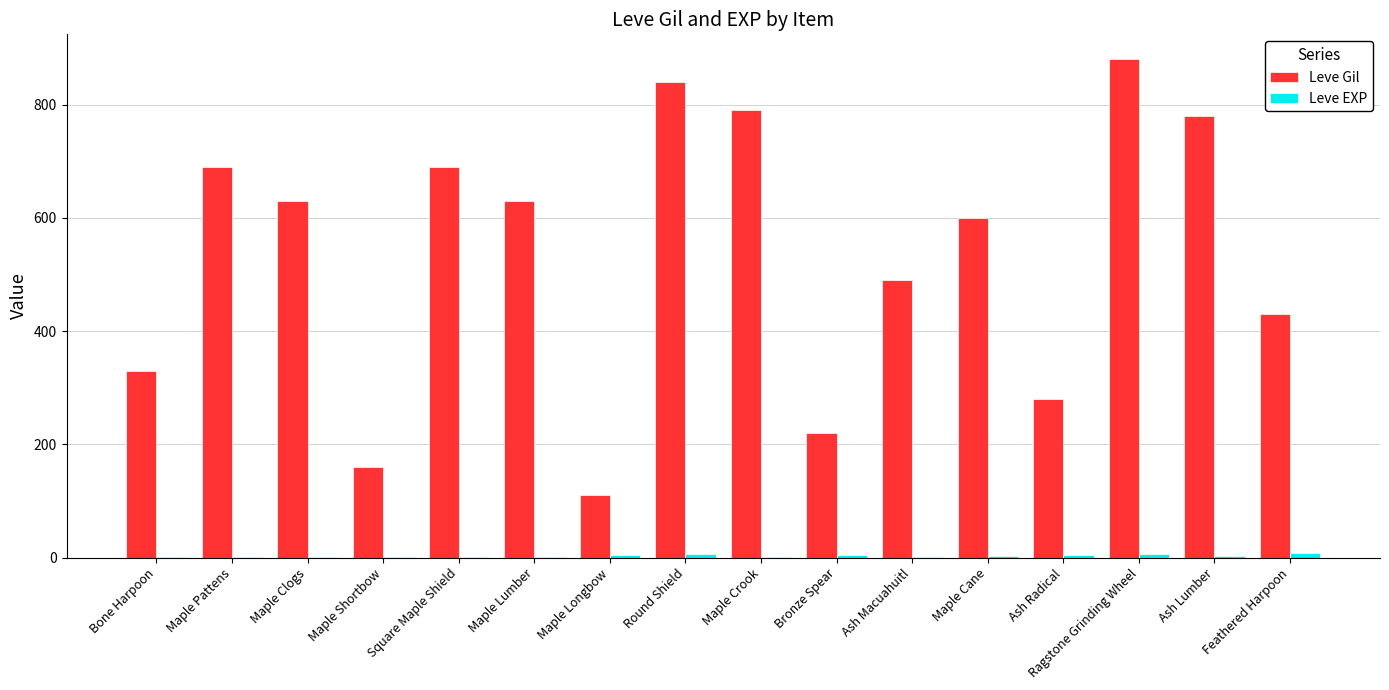

Which label corresponds to the largest value in the chart?

Ragstone Grinding Wheel